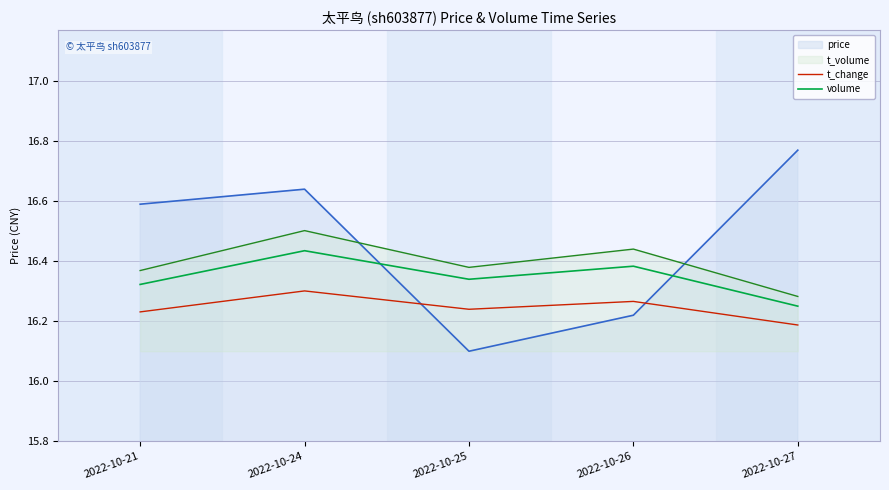

What is the total value across all series at 2022-10-27?

65.5